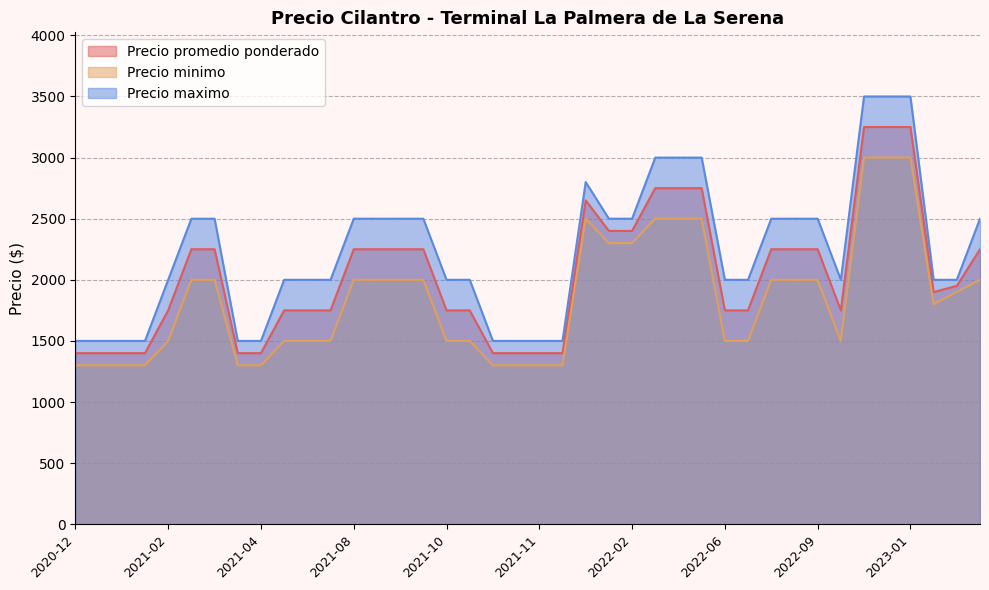

True or false: Precio maximo has a value of 1393 at 2023-04-20.

False